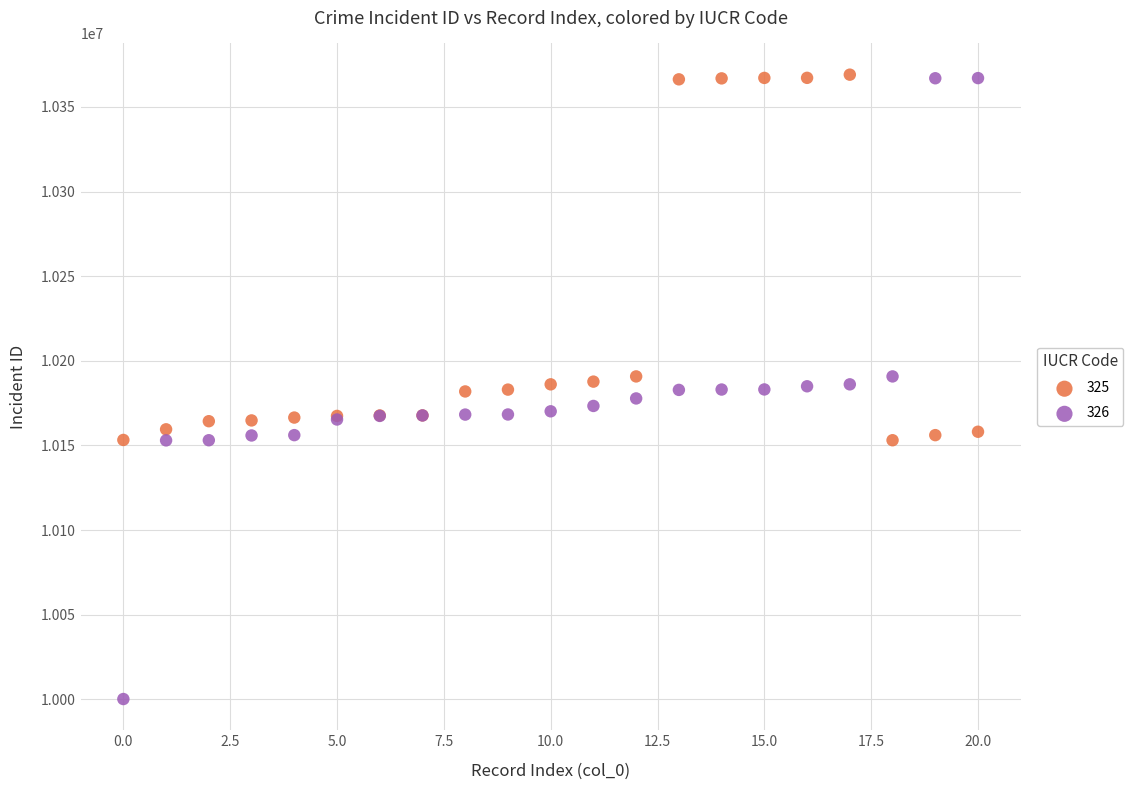

Which series reaches the minimum Y coordinate?

326